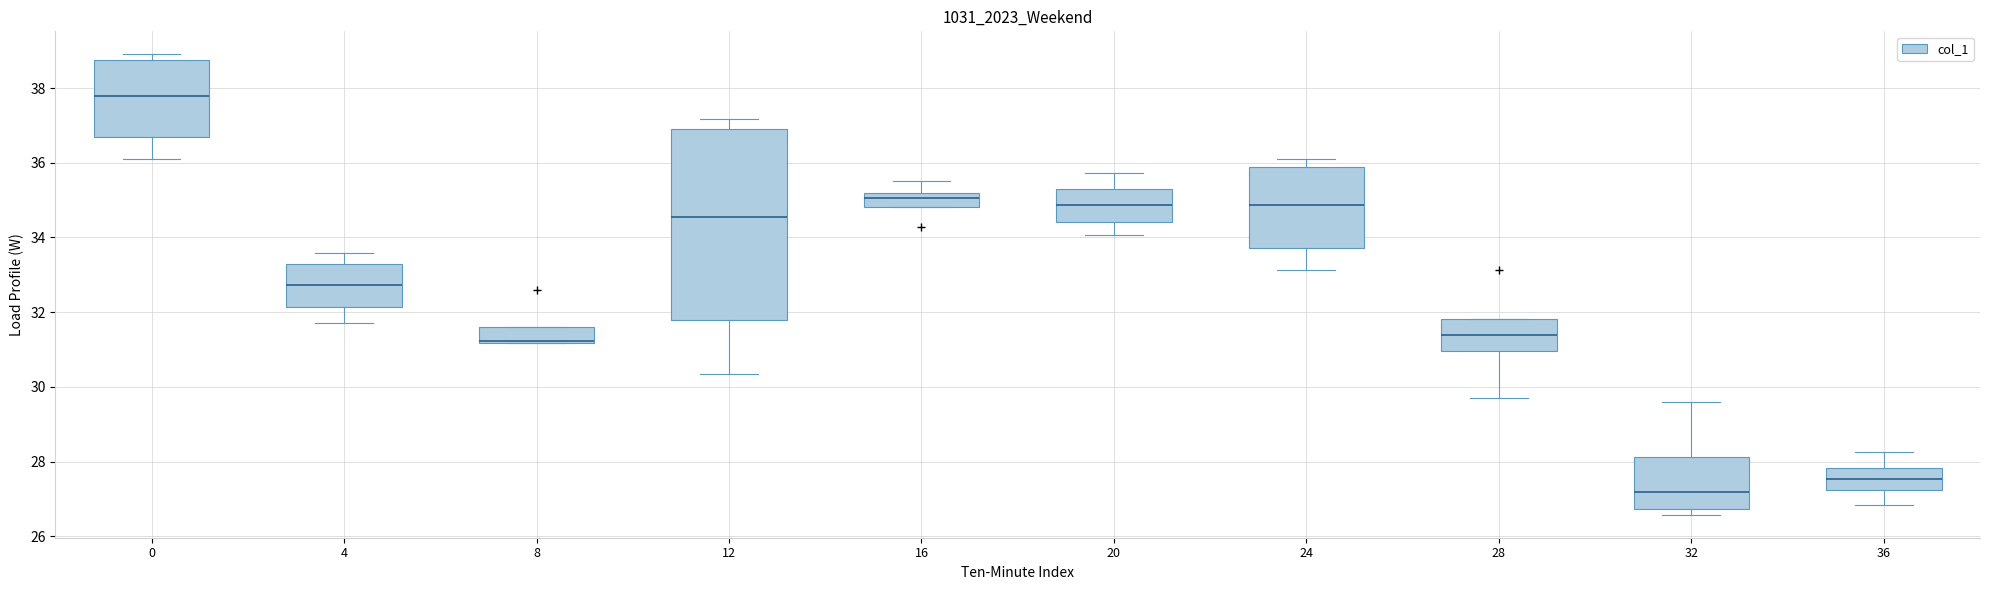

Which box's median line is the highest?

0